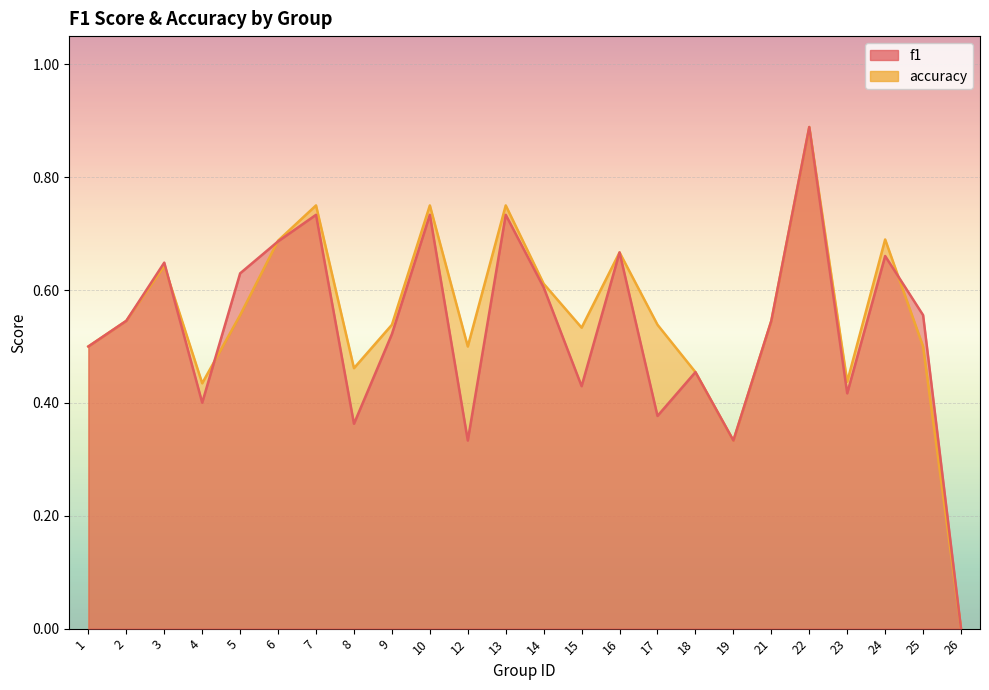

What is the average value of the f1 series?

0.5